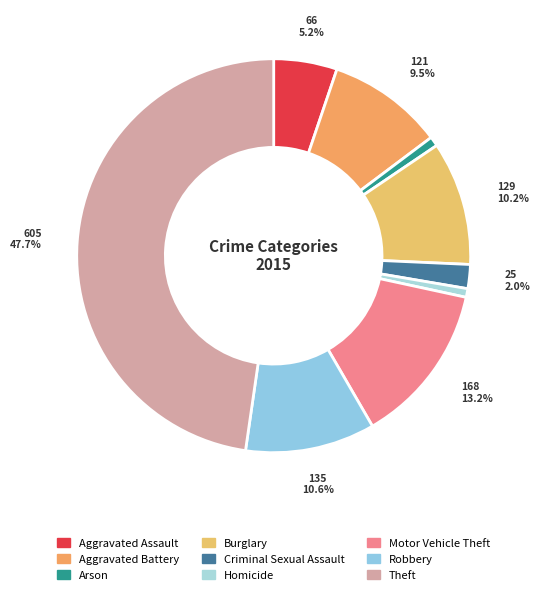

Does Motor Vehicle Theft account for over 50% of the chart?

No